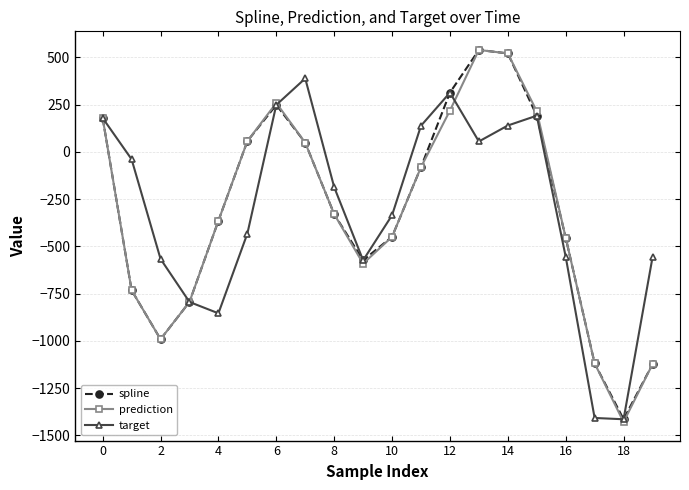

What is the maximum value shown in the chart?

539.3